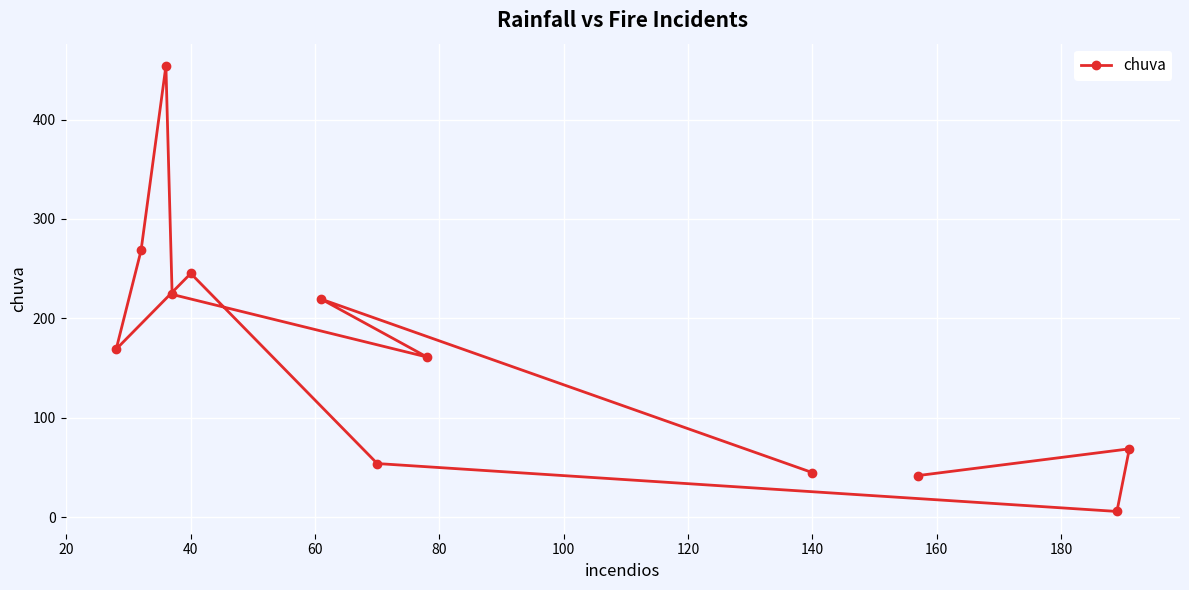

What is the difference between the maximum and minimum values?

448.3